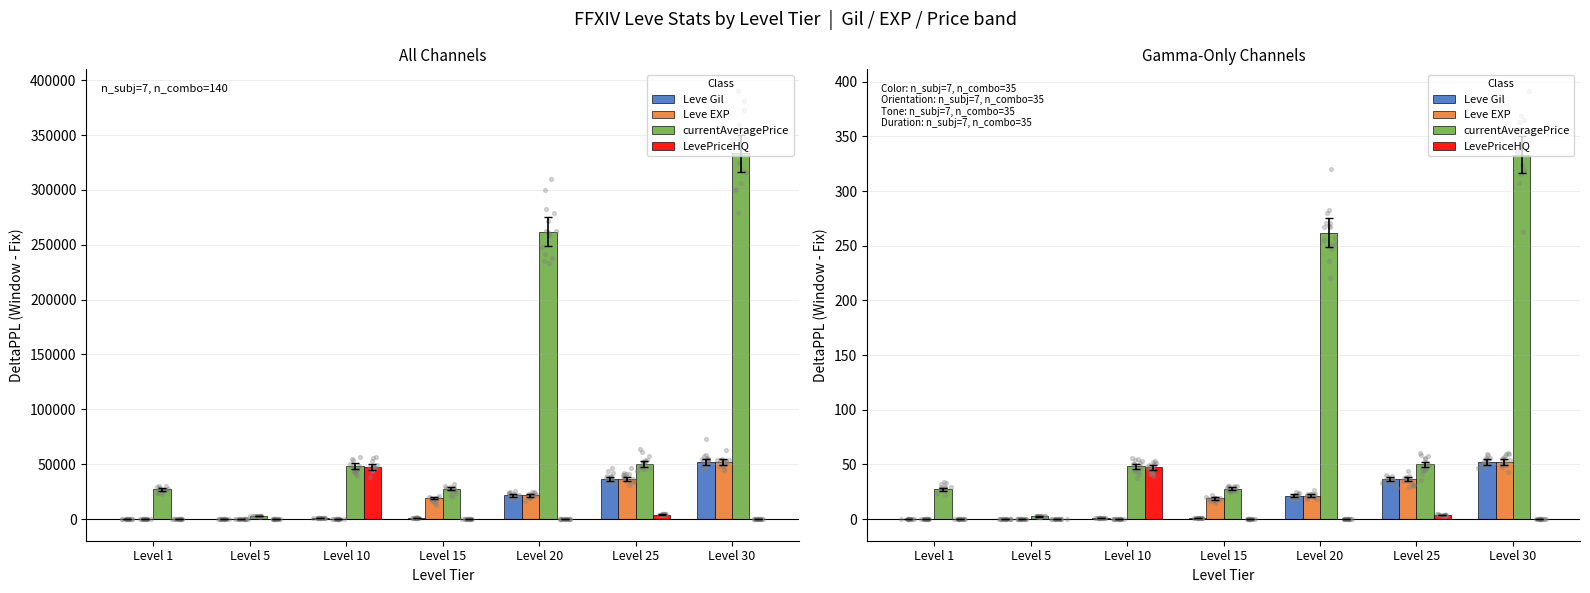

What is the total value across all series at Level 15?

47.5